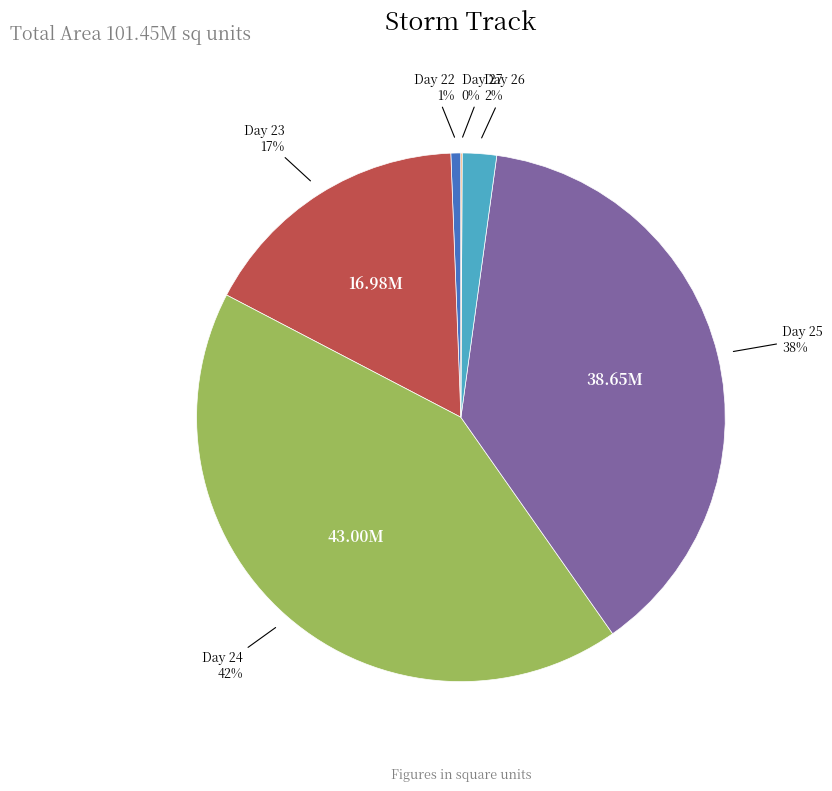

Is there a majority slice in this chart?

No